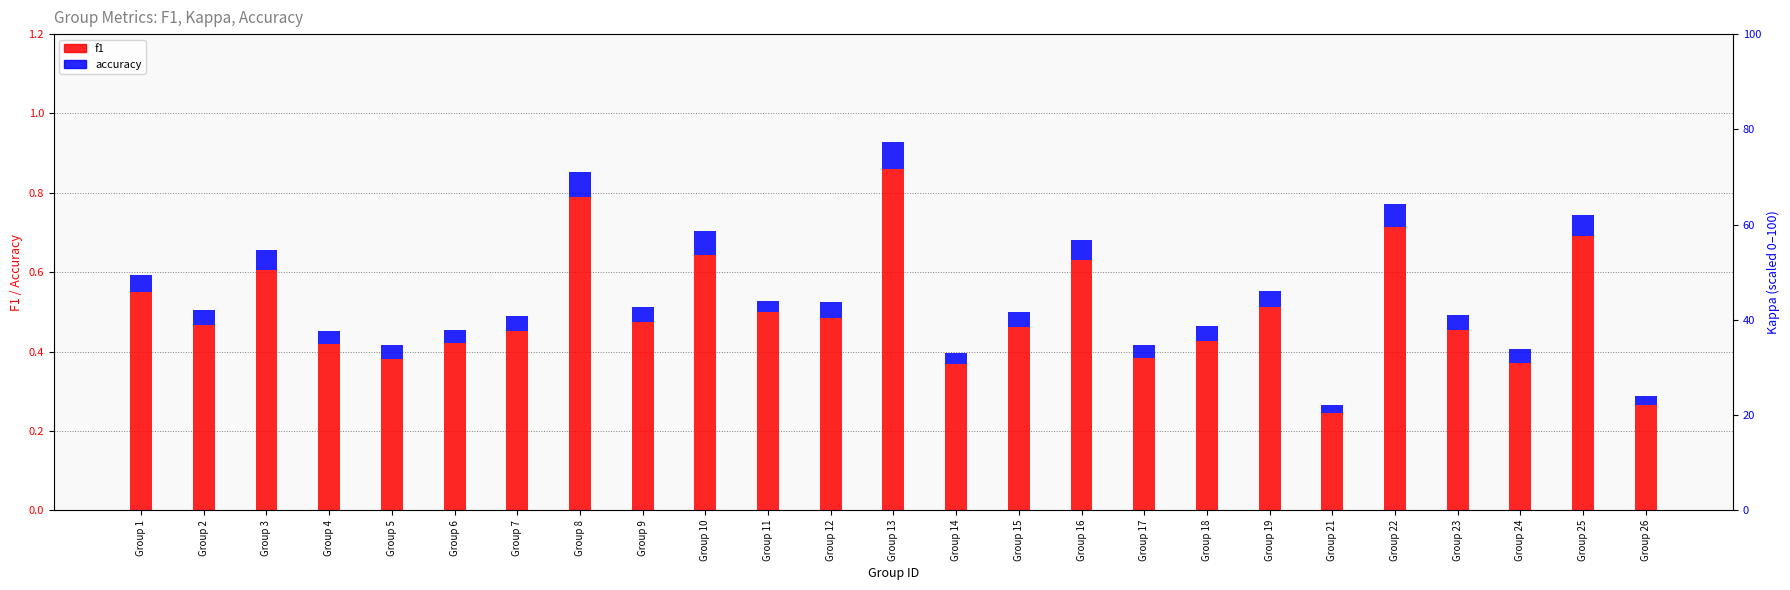

At which category does the chart reach its peak across all series?

Group 13